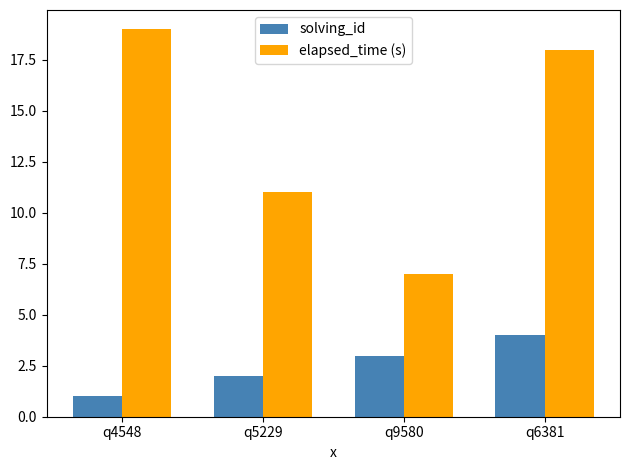

How many bars are there in total?

8